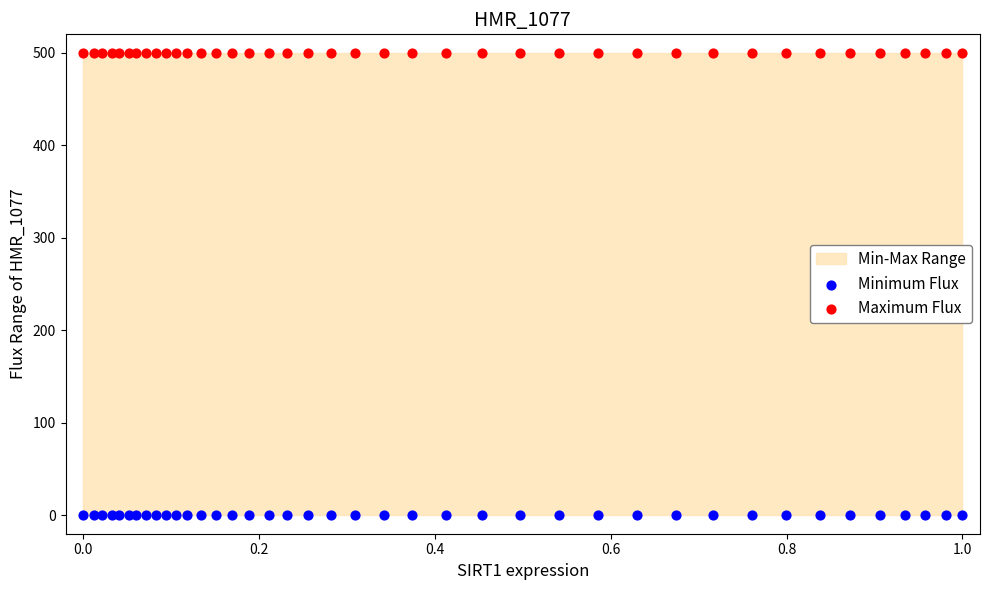

Which series reaches the maximum Y coordinate?

Maximum Flux